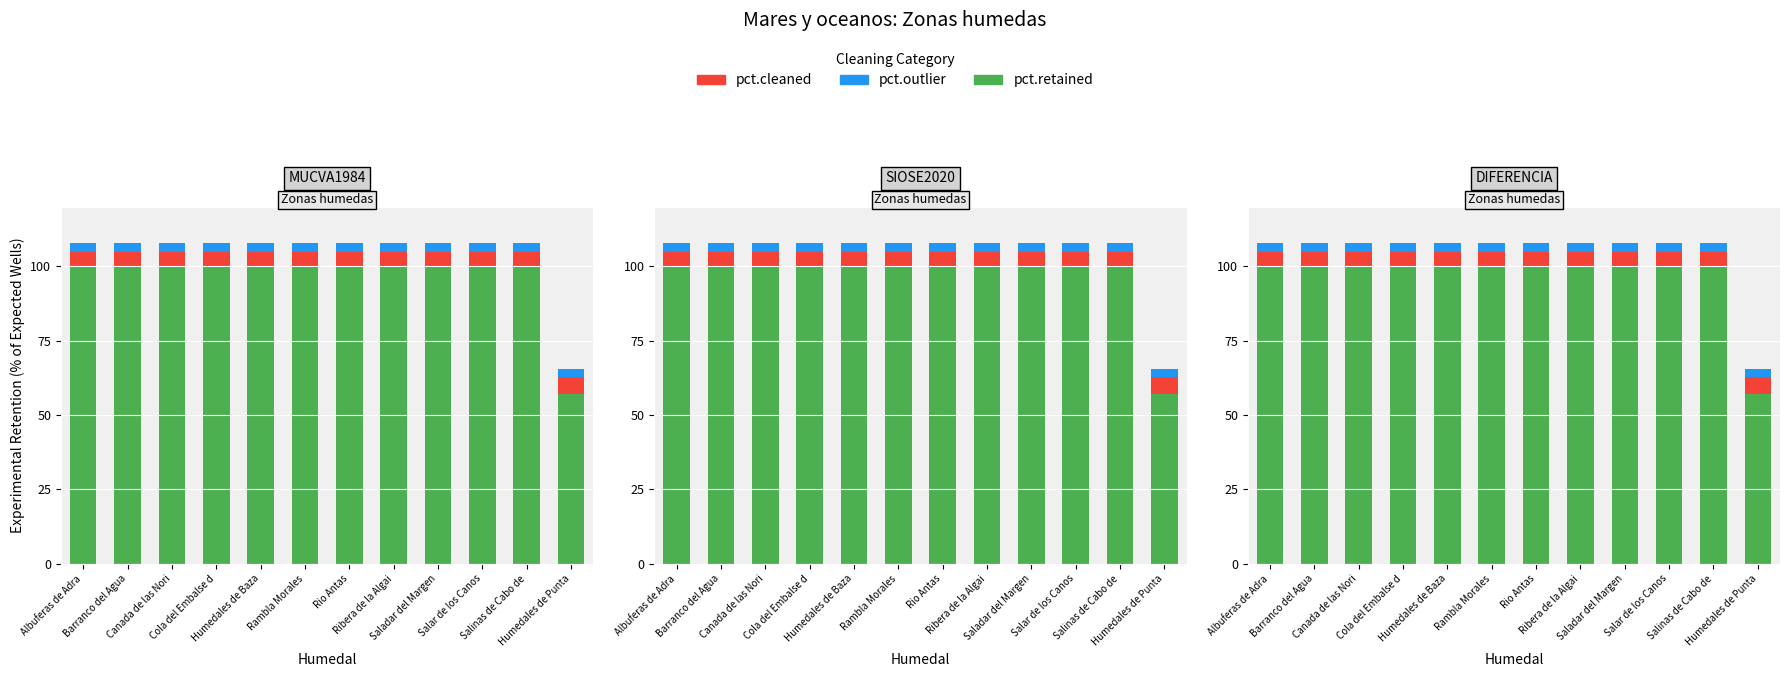

Which series has the largest range (max minus min)?

pct.retained